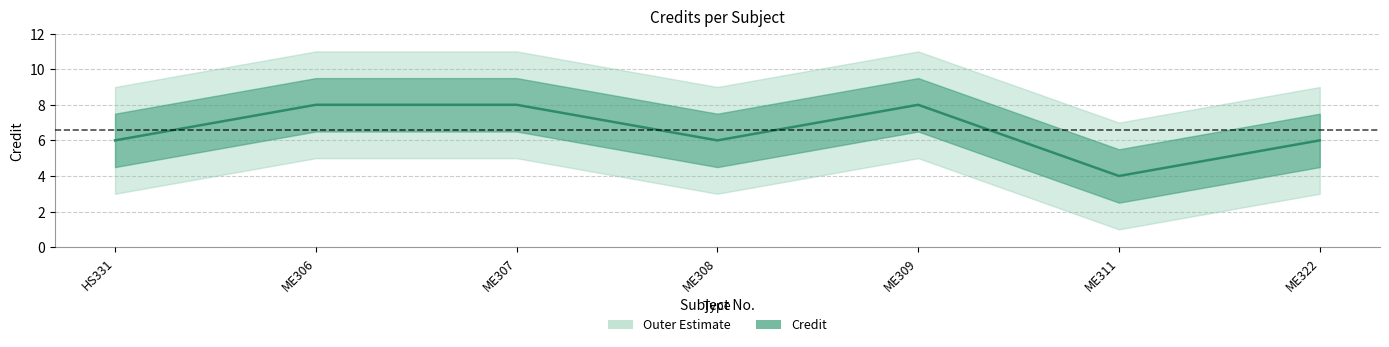

Which label corresponds to the smallest value in the chart?

ME311